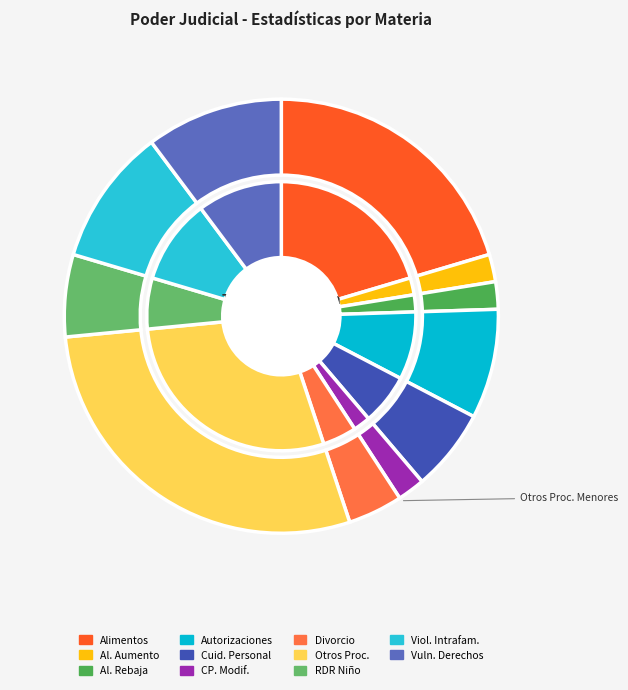

Between Alimentos and Alimentos, Aumento, which is larger?

Alimentos